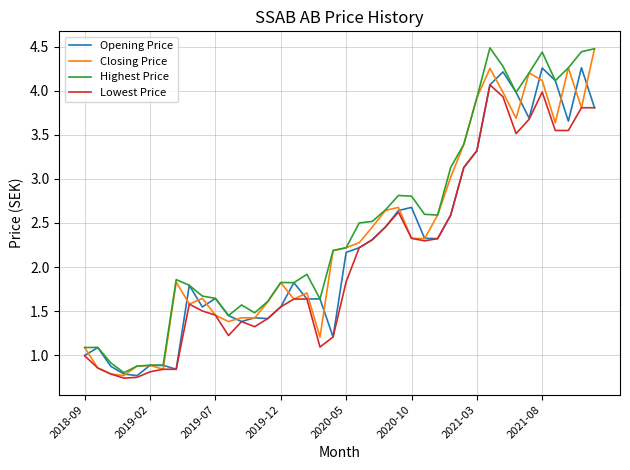

What is the sum of all Closing Price values?

93.2